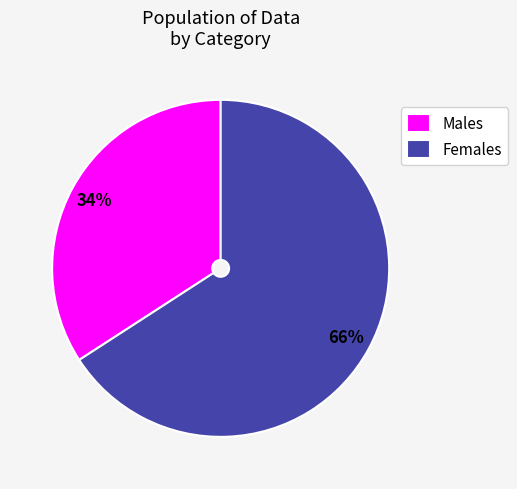

To the nearest percent, what is the average slice percentage?

50%